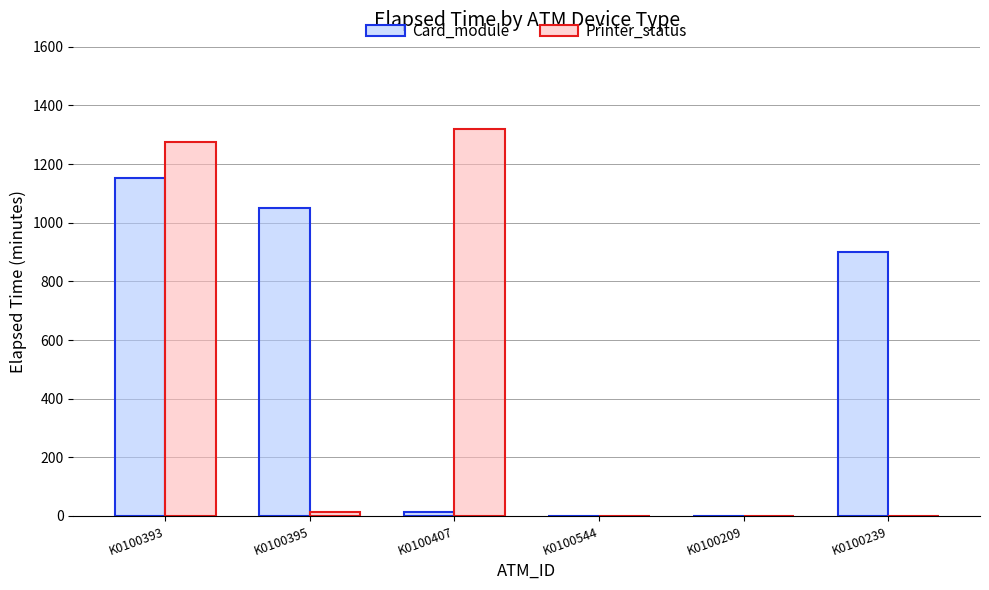

Where is Printer_status nearest to the value 659?

K0100393